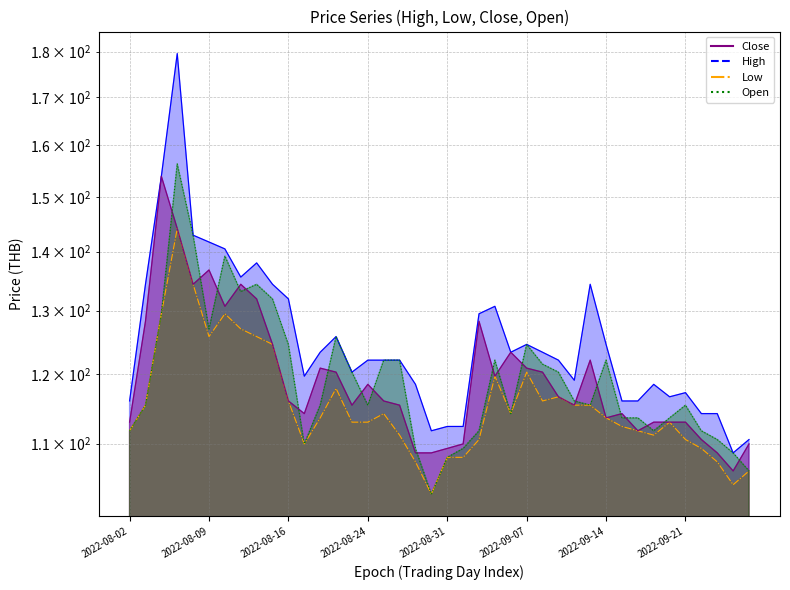

In Low, how many points are lower than both neighbors (excluding endpoints)?

7